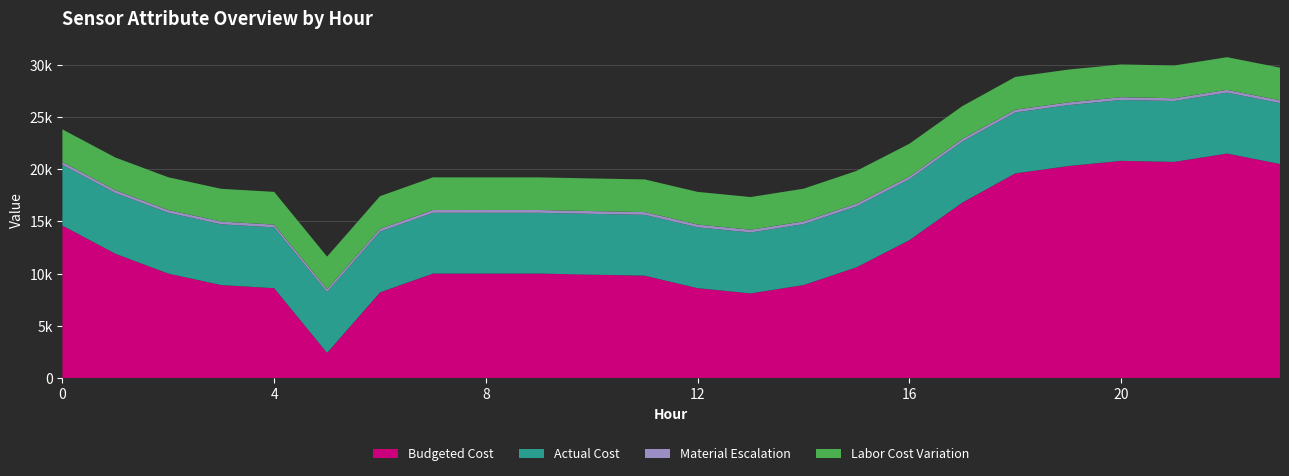

Reading right to left, extract all data points from this chart.

Budgeted Cost: 23=20500.0	22=21500.0	21=20700.0	20=20800.0	19=20300.0	18=19600.0	17=16800.0	16=13200.0	15=10600.0	14=8900.0	13=8100.0	12=8600.0	11=9800.0	10=9900.0	9=10000.0	8=10000.0	7=10000.0	6=8200.0	5=2400.0	4=8600.0	3=8900.0	2=10000.0	1=11900.0	0=14600.0
Actual Cost: 23=5836.3	22=5834.8	21=5833.9	20=5834.1	19=5838.0	18=5837.8	17=5840.5	16=5838.4	15=5837.8	14=5835.4	13=5835.3	12=5830.1	11=5826.1	10=5821.9	9=5823.2	8=5822.5	7=5823.8	6=5821.0	5=5828.0	4=5825.3	3=5822.4	2=5824.6	1=5819.3	0=5819.4
Material Escalation: 23=264.4	22=265.4	21=265.2	20=264.6	19=264.5	18=264.7	17=265.1	16=265.1	15=265.3	14=265.7	13=265.9	12=265.8	11=265.9	10=265.9	9=266.6	8=266.4	7=266.0	6=264.8	5=265.2	4=265.3	3=264.3	2=264.4	1=264.2	0=264.6
Labor Cost Variation: 23=3130.0	22=3130.0	21=3136.0	20=3139.9	19=3141.1	18=3139.9	17=3140.1	16=3138.1	15=3135.5	14=3131.5	13=3131.5	12=3130.8	11=3129.0	10=3127.9	9=3127.3	8=3127.2	7=3131.1	6=3133.5	5=3135.5	4=3138.5	3=3135.4	2=3138.1	1=3137.9	0=3135.0